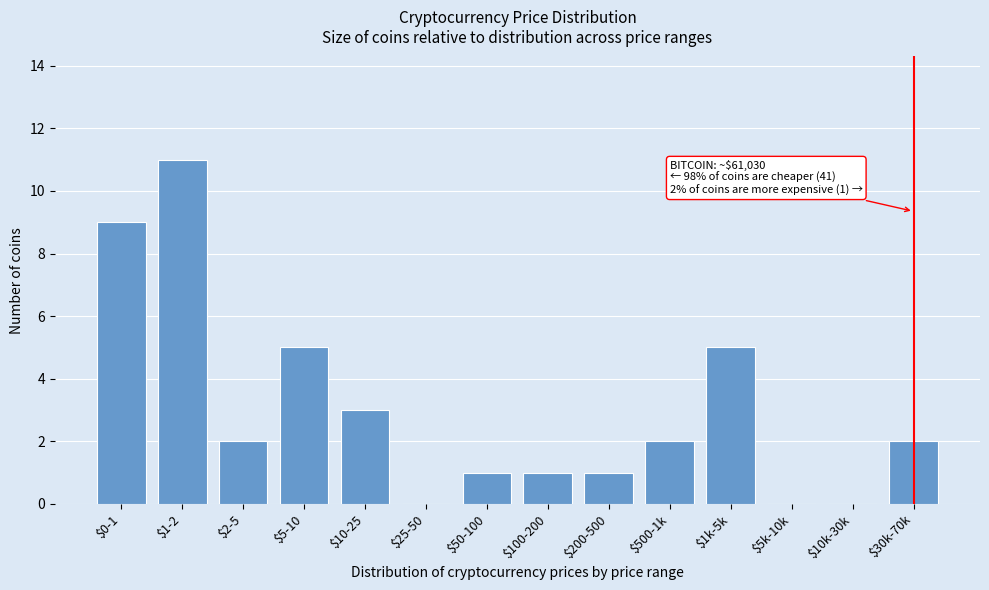

What is the sum of all values?

42